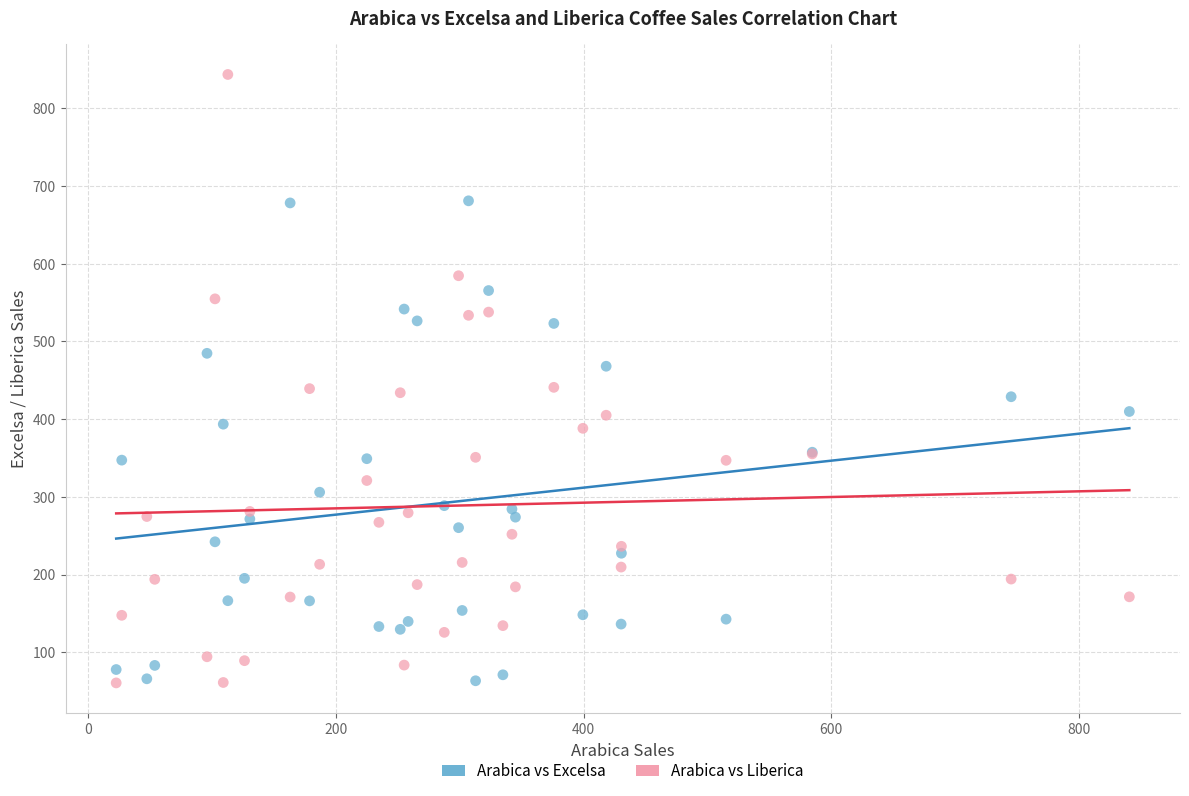

What is the X range (max minus min) for the scatter plot?

818.4